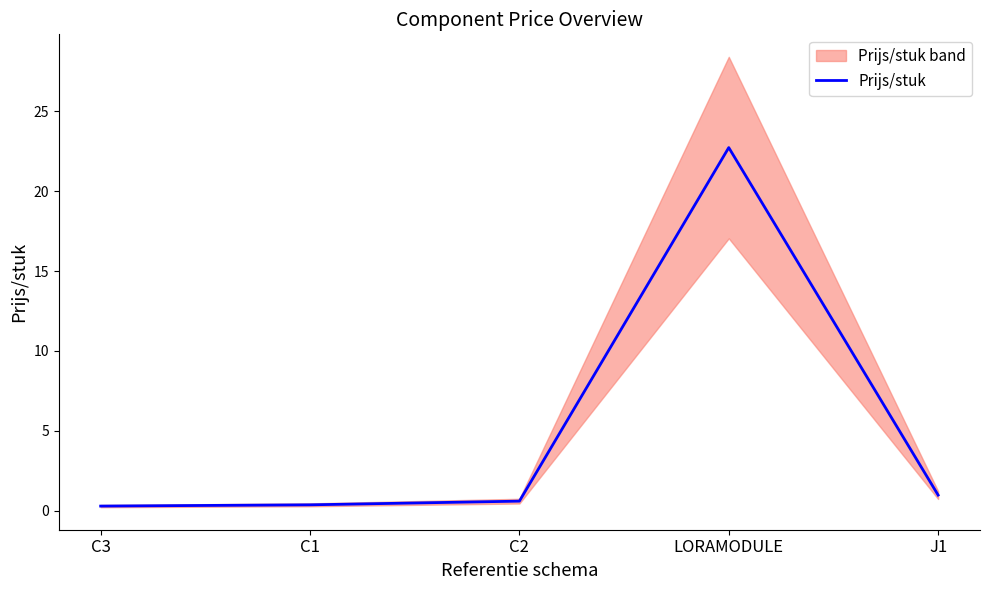

Reading left to right, transcribe all the data shown in this chart.

C3=0.3	C1=0.4	C2=0.6	LORAMODULE=22.7	J1=1.0